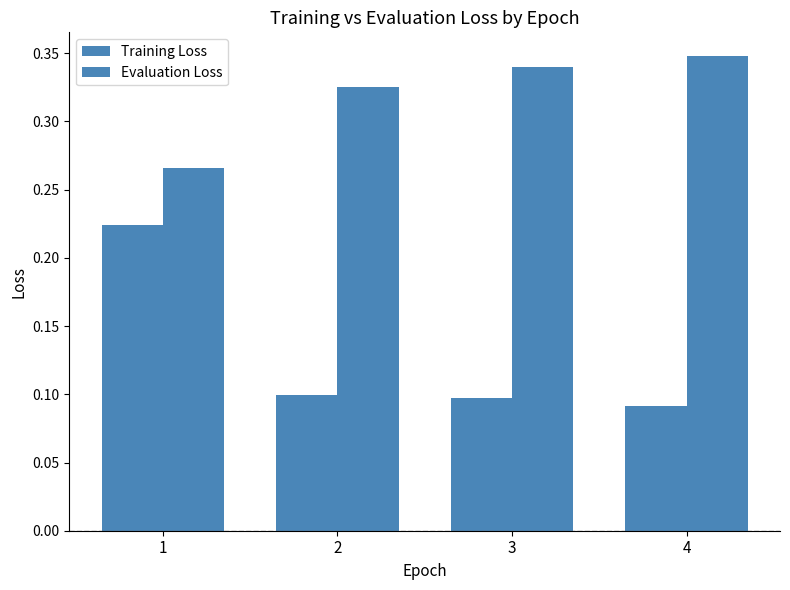

Between 2 and 3, which is larger?

2